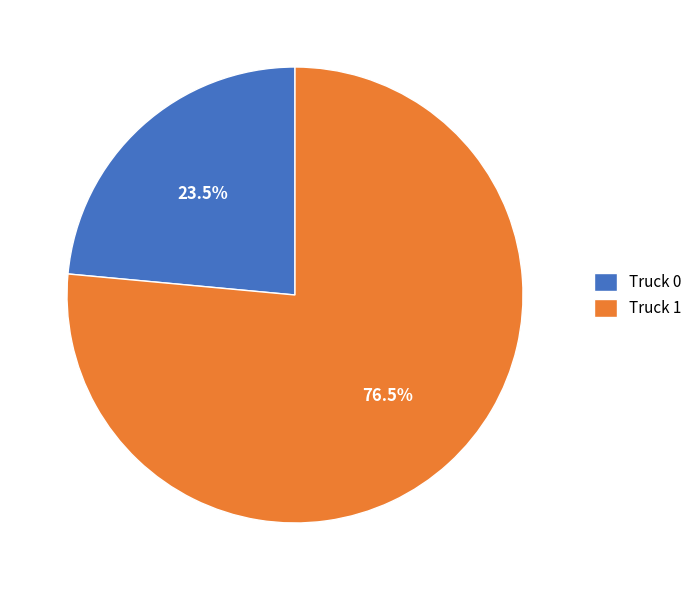

The Truck 0 slice represents 17% of the pie. True or false?

False